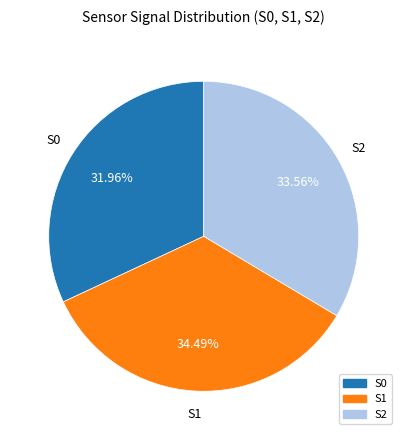

Is it true that S2 is 43% of the pie?

False